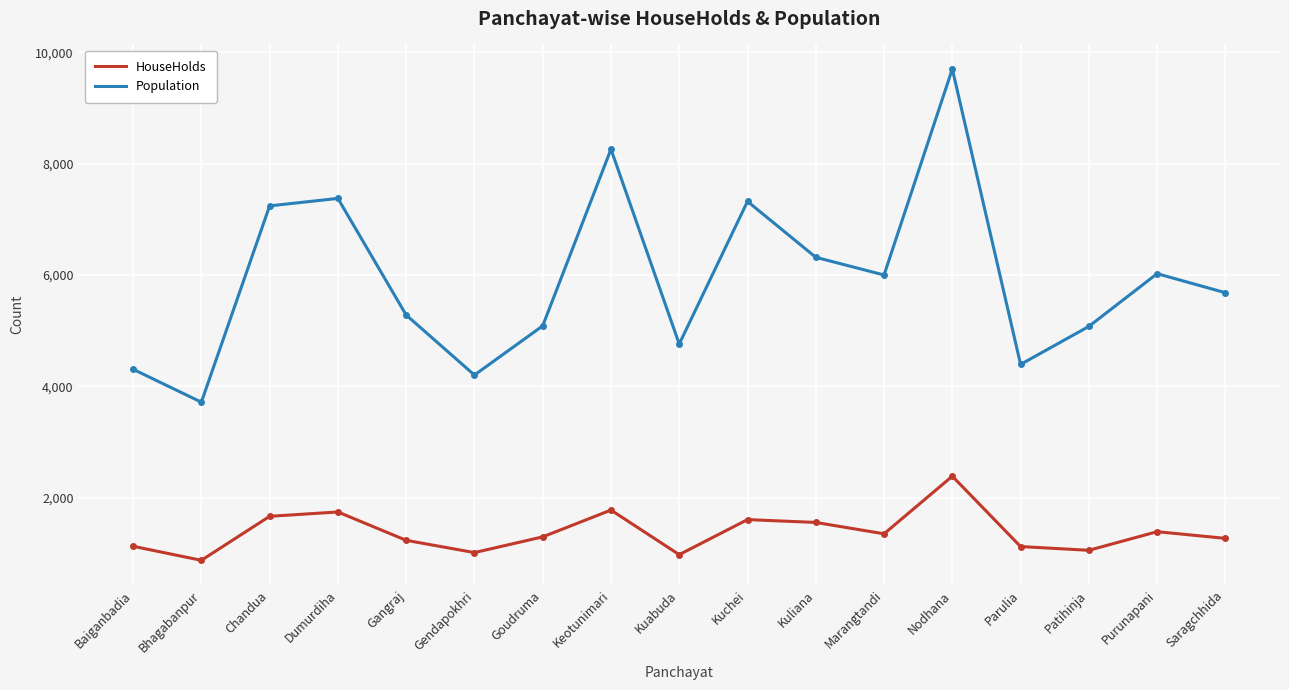

At how many categories does at least one series exceed 3989?

16